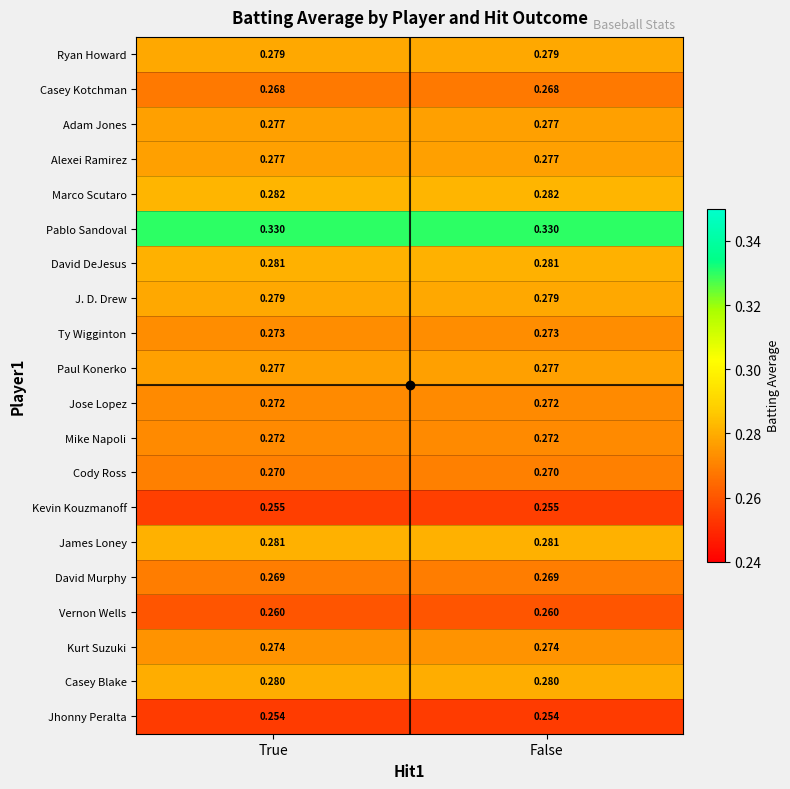

Which series has the largest total across all categories?

Pablo Sandoval